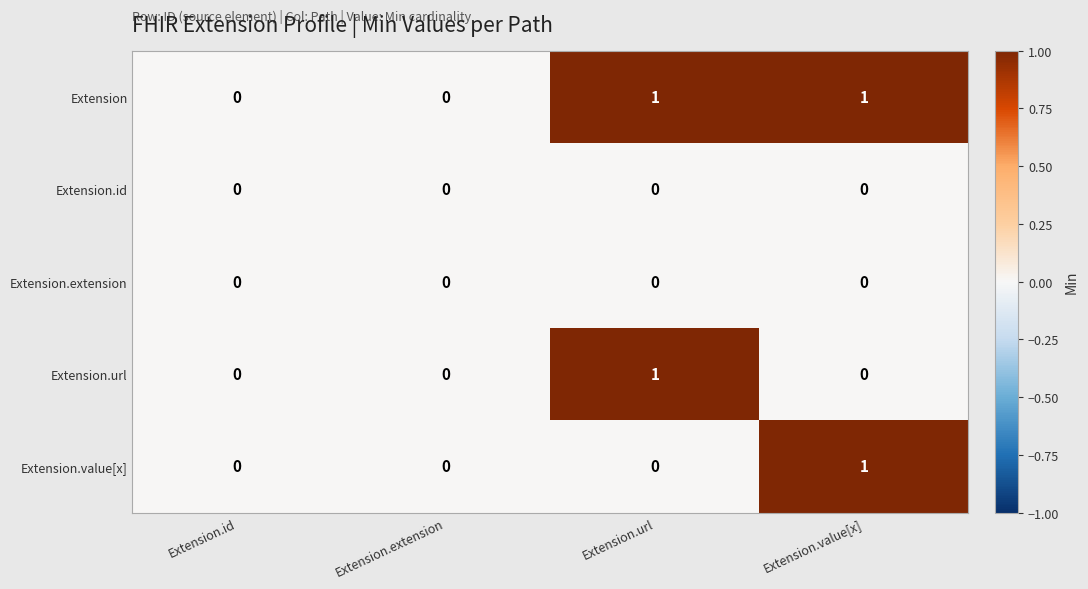

Is it true that Extension.value[x] equals 0 at Extension.url?

True